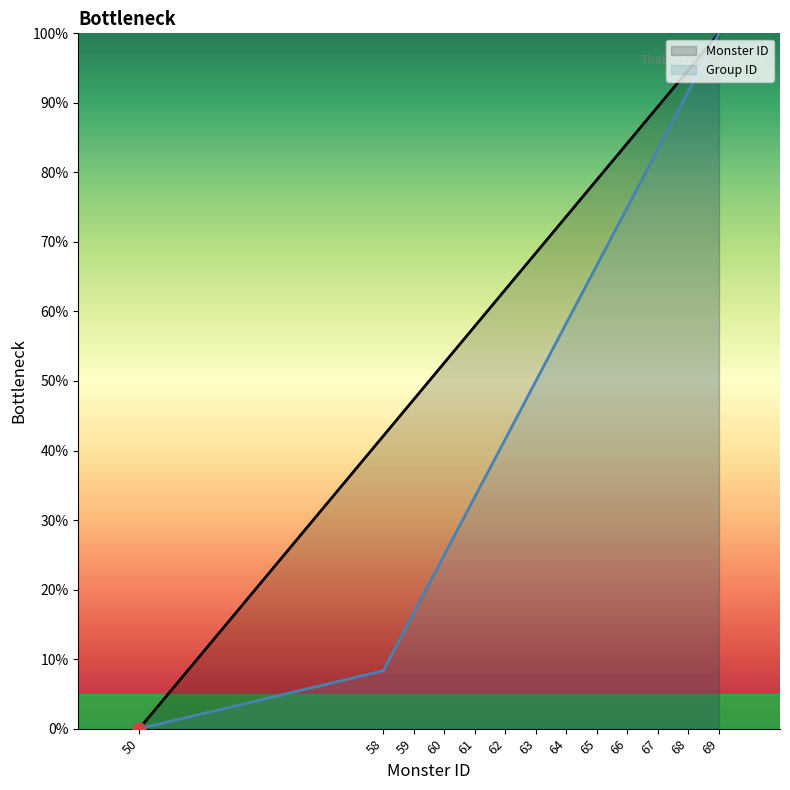

At how many categories does at least one series exceed 21?

12